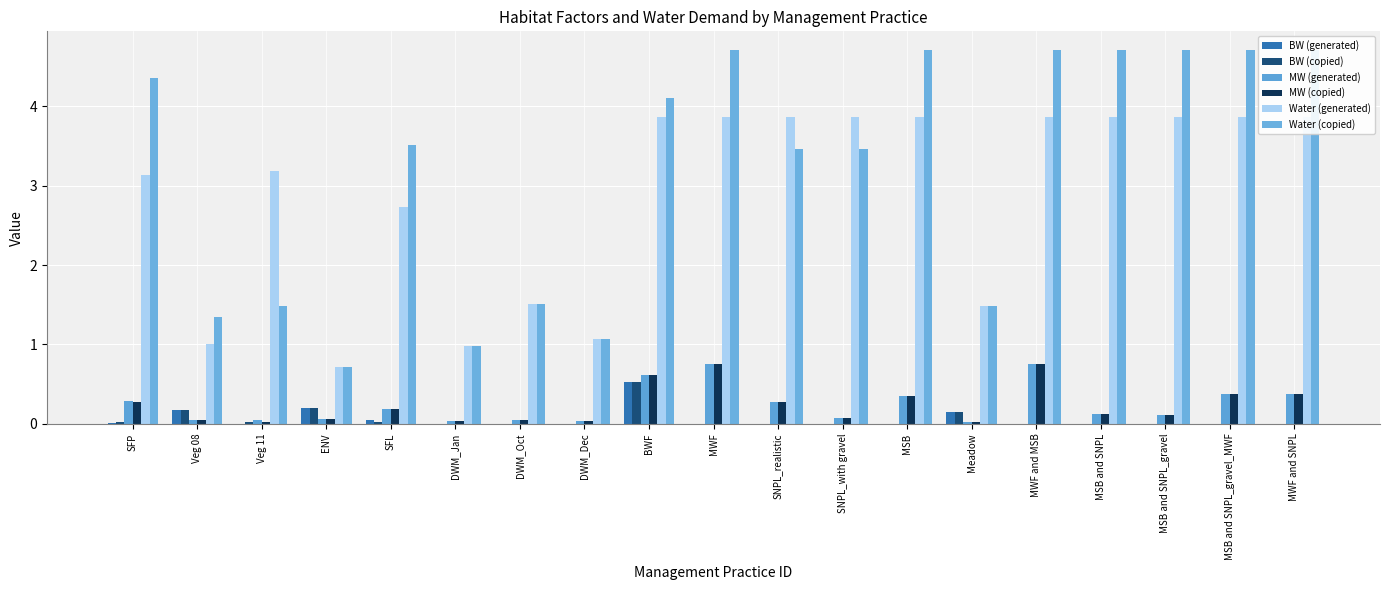

How many bars are there in each group?

6